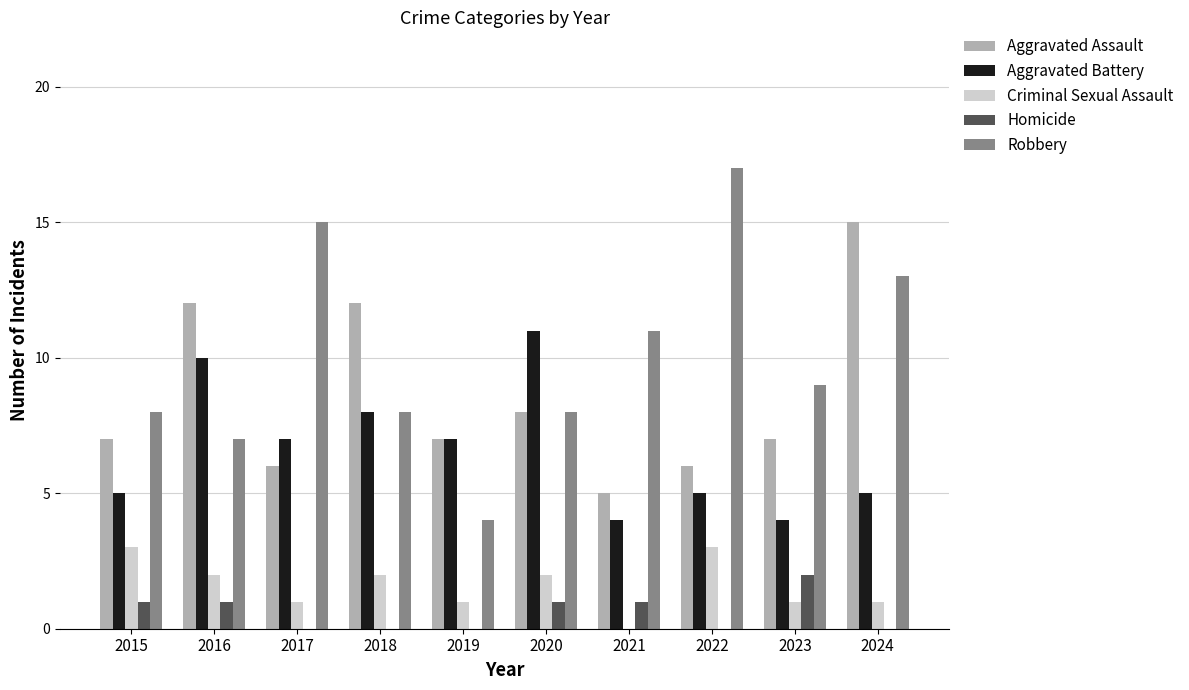

Reading left to right, extract all data points from this chart.

Aggravated Assault: 7	12	6	12	7	8	5	6	7	15
Aggravated Battery: 5	10	7	8	7	11	4	5	4	5
Criminal Sexual Assault: 3	2	1	2	1	2	0	3	1	1
Homicide: 1	1	0	0	0	1	1	0	2	0
Robbery: 8	7	15	8	4	8	11	17	9	13